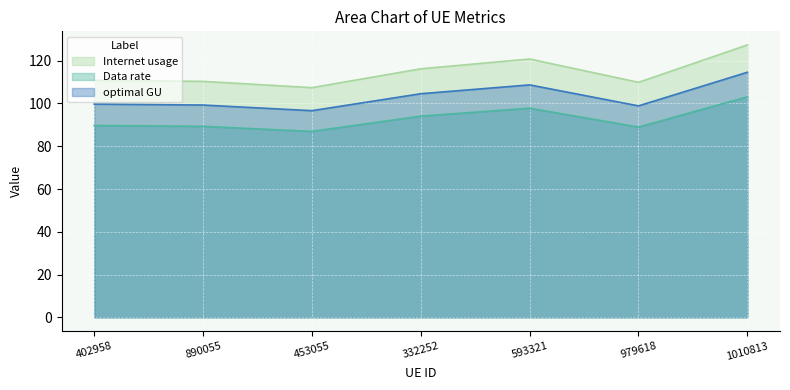

At which label is Data rate closest to 95?

332252